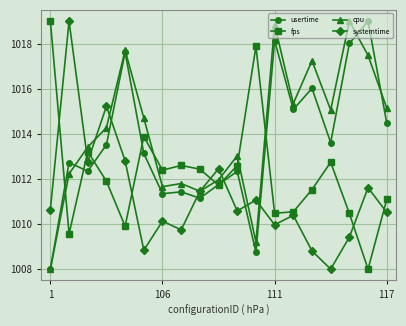

At how many categories does at least one series exceed 1017?

8